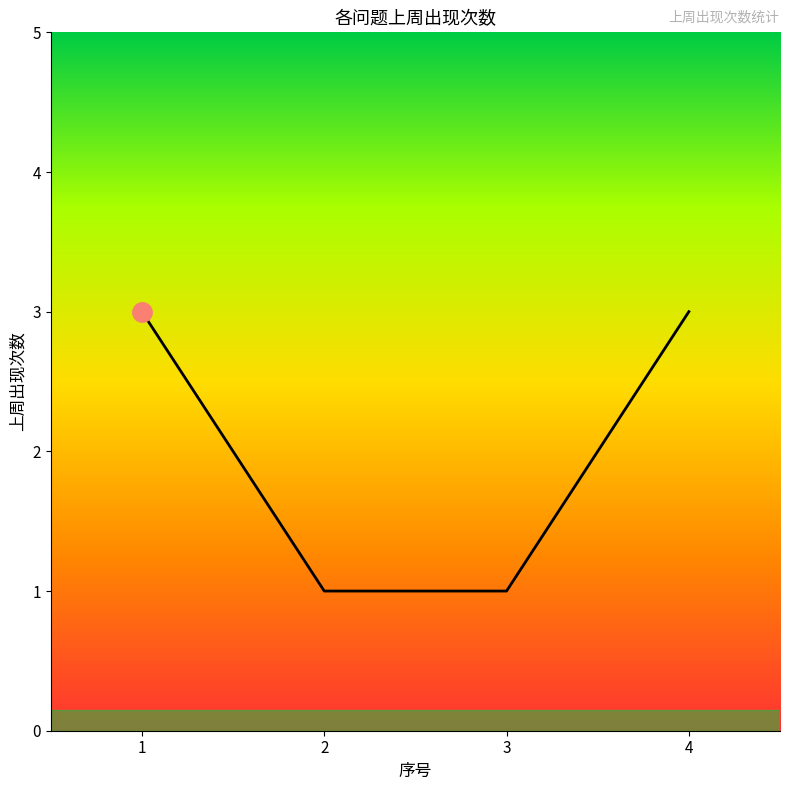

What is the approximate value at 4?

3